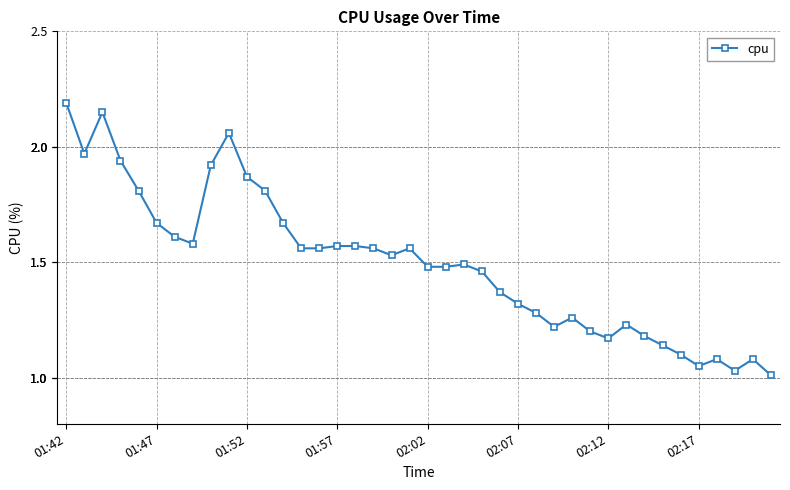

What is the sum of all values?

59.8